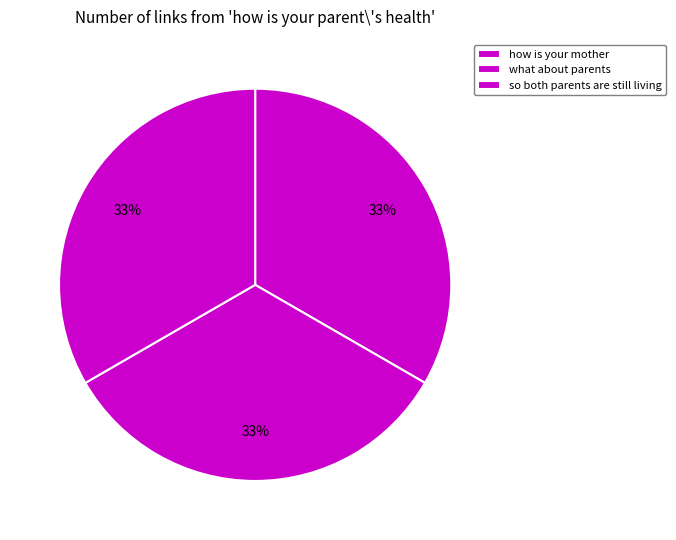

How many slices are in this pie chart?

3